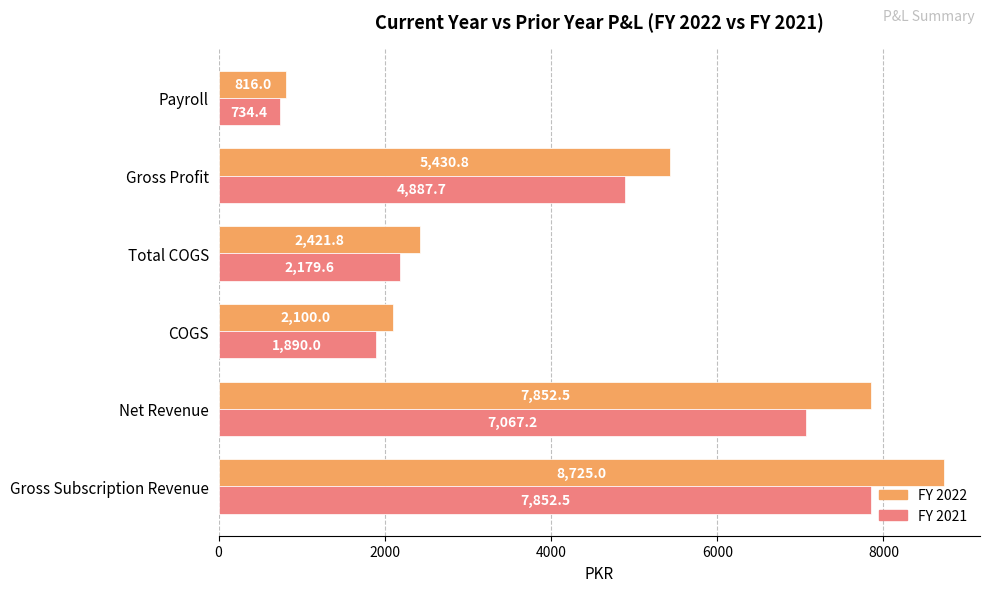

Where is FY 2022 nearest to the value 4770?

Gross Profit